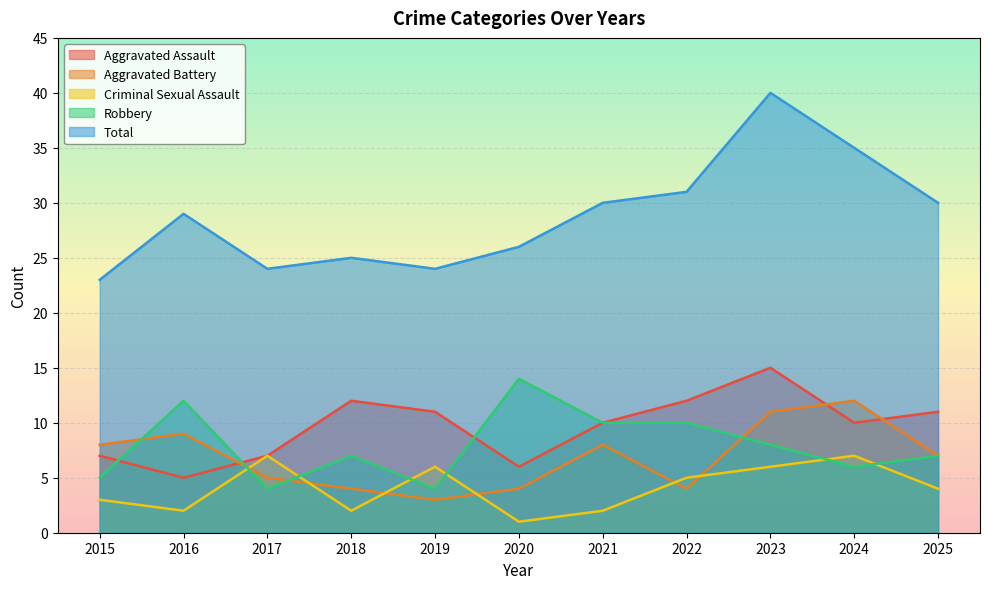

Does the chart display data point markers on the line(s)?

No